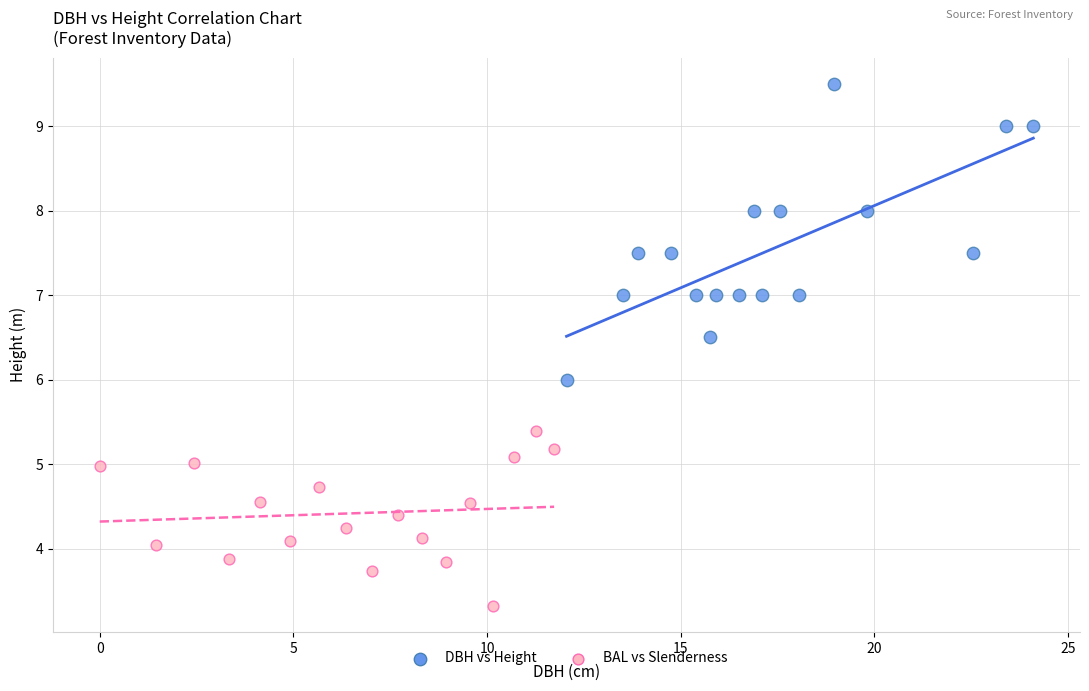

Which series has the widest spread of Y values?

DBH vs Height